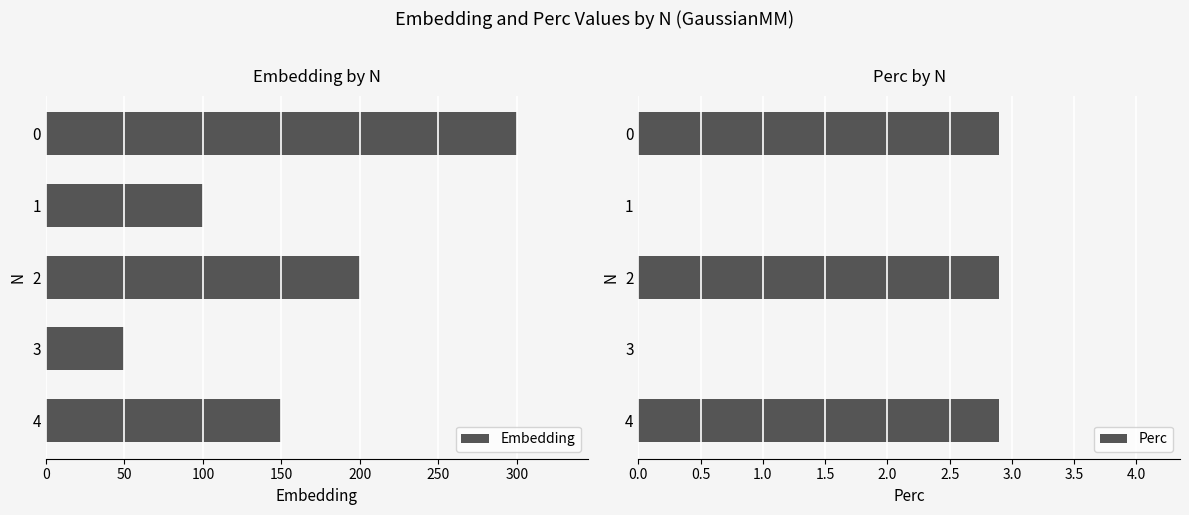

What is the value of the Perc bar at the 1st from the left?

2.9